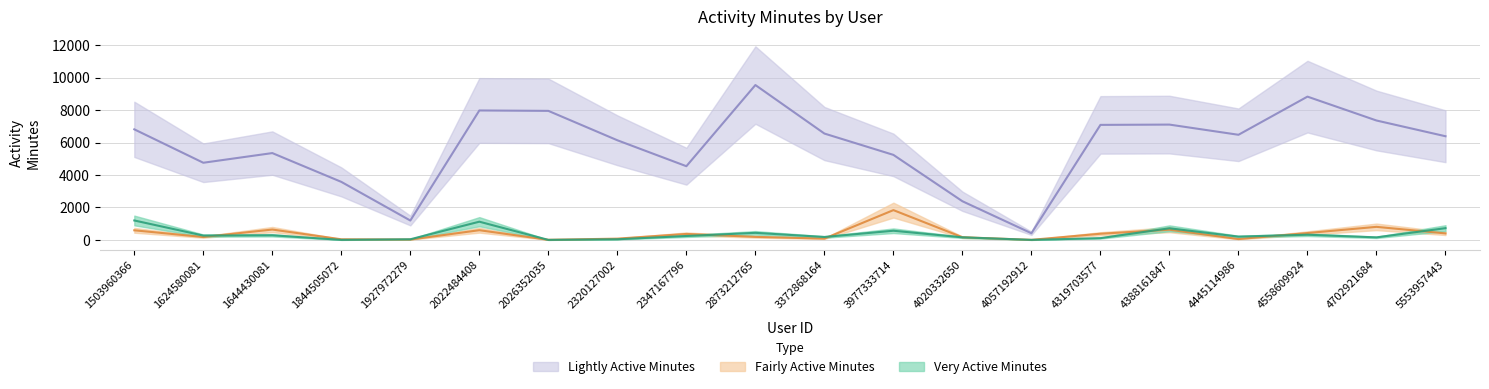

Reading right to left, list all the values displayed in this chart.

Very Active Minutes: 5553957443=726	4702921684=159	4558609924=322	4445114986=205	4388161847=718	4319703577=111	4057192912=3	4020332650=161	3977333714=567	3372868164=183	2873212765=437	2347167796=243	2320127002=42	2026352035=3	2022484408=1125	1927972279=41	1844505072=4	1644430081=287	1624580081=269	1503960366=1200
Fairly Active Minutes: 5553957443=403	4702921684=807	4558609924=425	4445114986=54	4388161847=631	4319703577=382	4057192912=6	4020332650=166	3977333714=1838	3372868164=82	2873212765=190	2347167796=370	2320127002=80	2026352035=8	2022484408=600	1927972279=24	1844505072=40	1644430081=641	1624580081=180	1503960366=594
Lightly Active Minutes: 5553957443=6392	4702921684=7362	4558609924=8834	4445114986=6482	4388161847=7110	4319703577=7092	4057192912=412	4020332650=2385	3977333714=5243	3372868164=6558	2873212765=9548	2347167796=4545	2320127002=6144	2026352035=7956	2022484408=7981	1927972279=1196	1844505072=3579	1644430081=5354	1624580081=4758	1503960366=6818